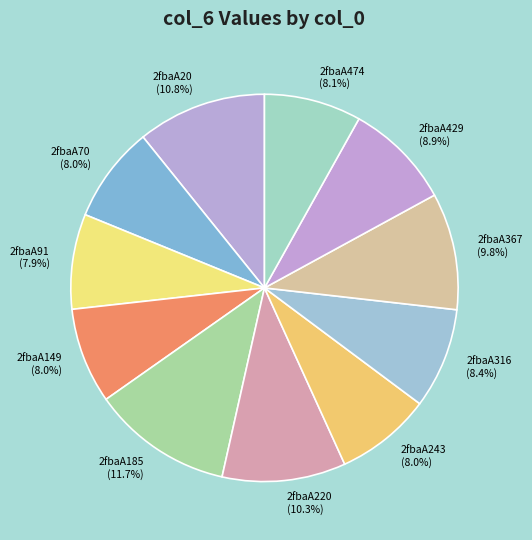

The 2fbaA20 slice represents 1% of the pie. True or false?

False